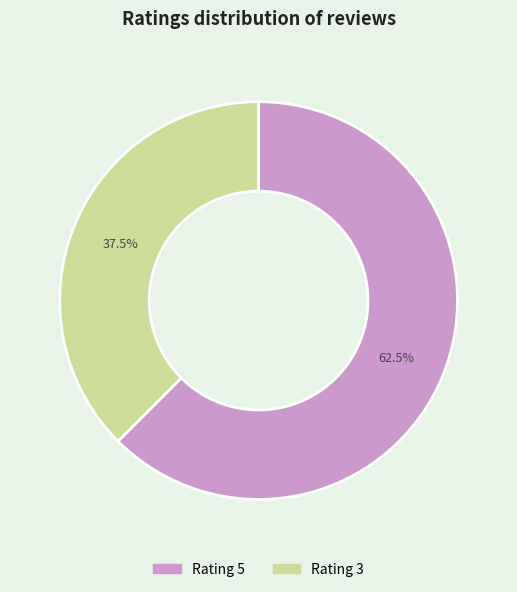

Is there a majority slice in this chart?

Yes